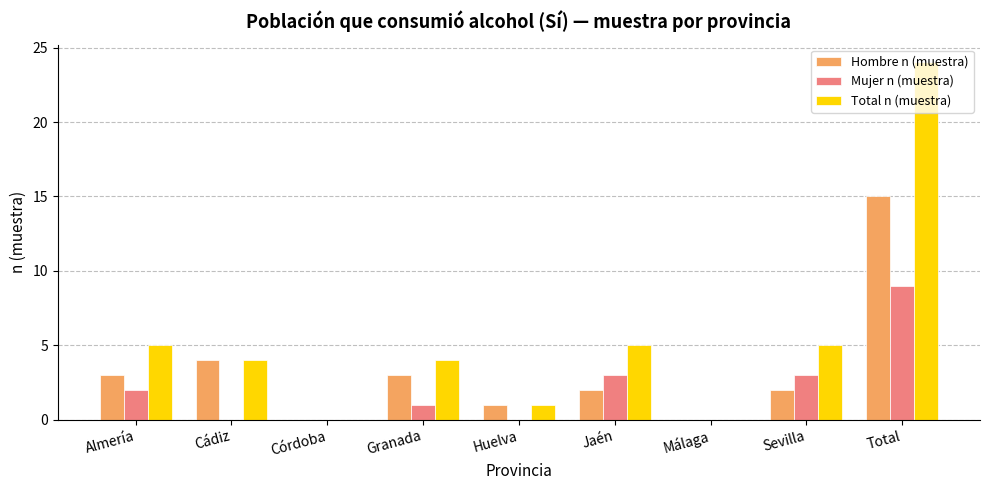

True or false: Total n (muestra) has a value of 32 at Total.

False